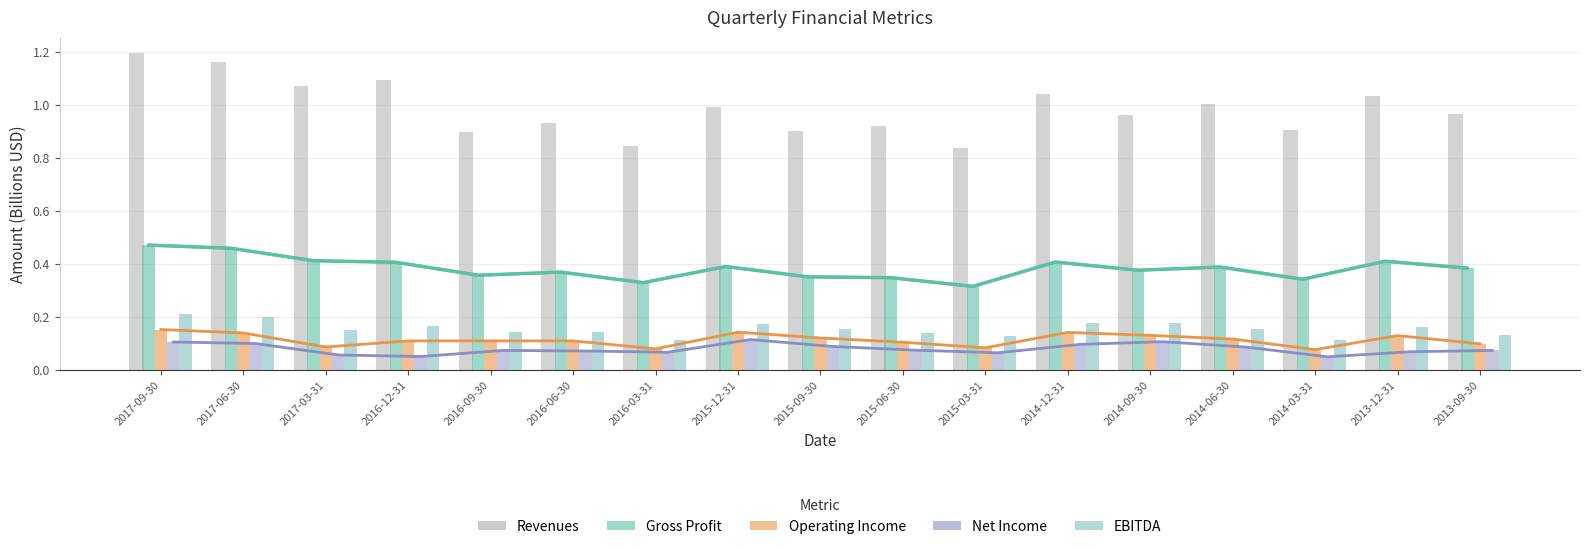

Reading left to right, transcribe all the data shown in this chart.

Revenues: 1.2	1.2	1.1	1.1	0.9	0.9	0.8	1.0	0.9	0.9	0.8	1.0	1.0	1.0	0.9	1.0	1.0
Gross Profit: 0.5	0.5	0.4	0.4	0.4	0.4	0.3	0.4	0.4	0.3	0.3	0.4	0.4	0.4	0.3	0.4	0.4
Operating Income: 0.2	0.1	0.1	0.1	0.1	0.1	0.1	0.1	0.1	0.1	0.1	0.1	0.1	0.1	0.1	0.1	0.1
Net Income: 0.1	0.1	0.1	0.1	0.1	0.1	0.1	0.1	0.1	0.1	0.1	0.1	0.1	0.1	0.0	0.1	0.1
EBITDA: 0.2	0.2	0.1	0.2	0.1	0.1	0.1	0.2	0.2	0.1	0.1	0.2	0.2	0.2	0.1	0.2	0.1